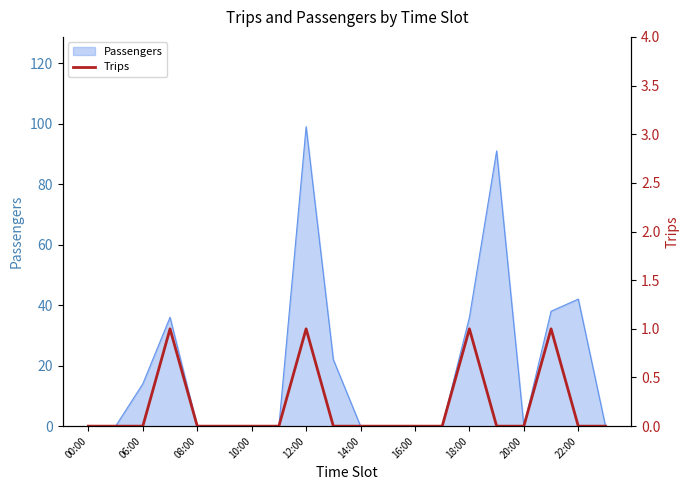

Which category has the highest value in the Passengers series?

12:00